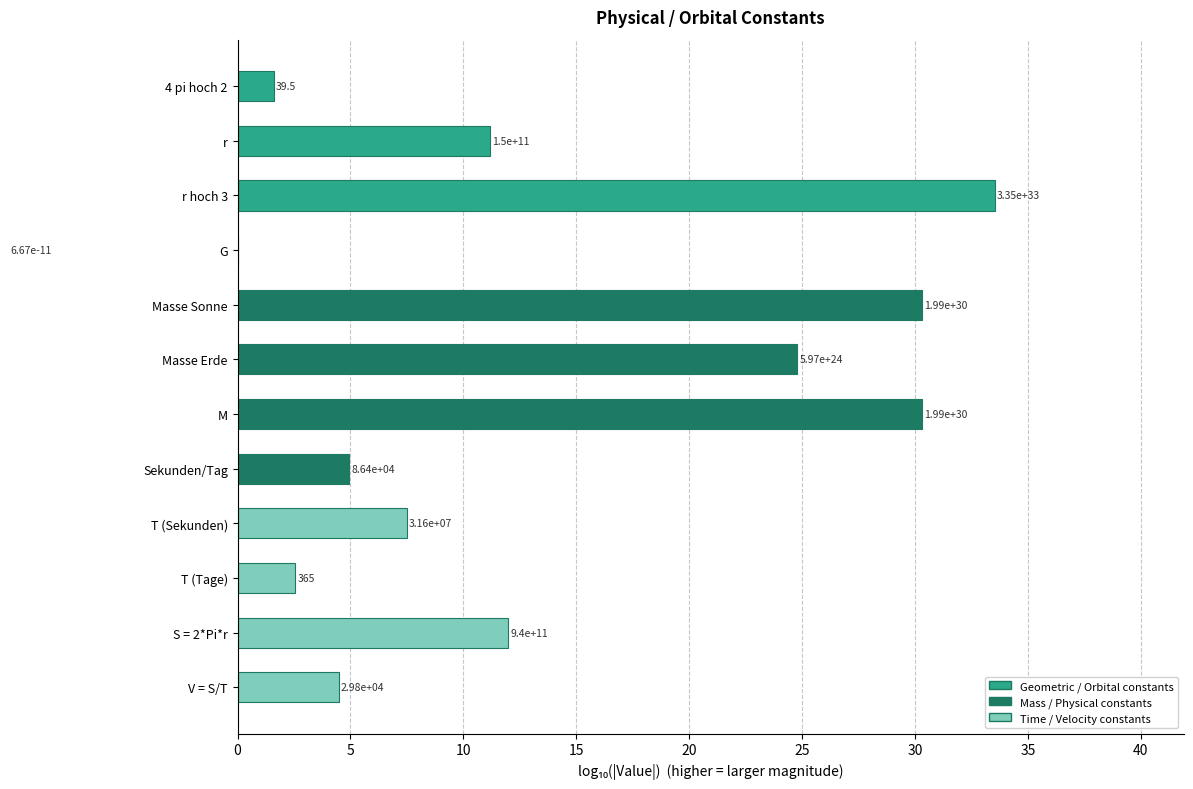

How many data points does each series have?

12